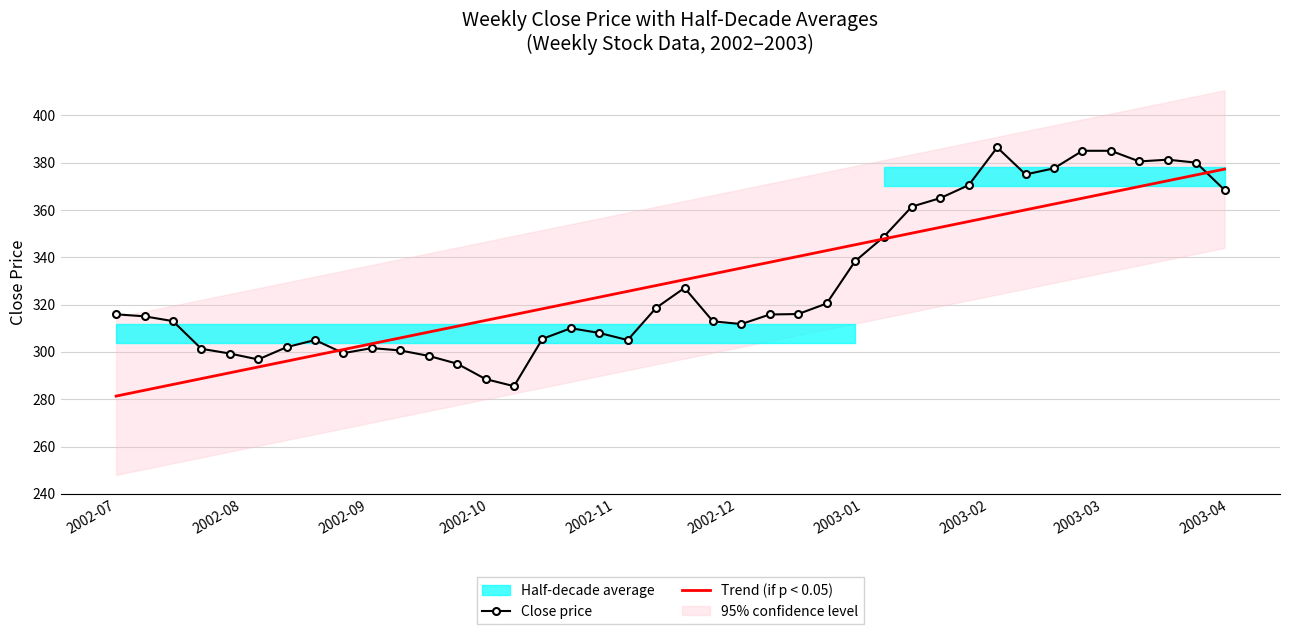

What is the maximum value for Close price?

386.4